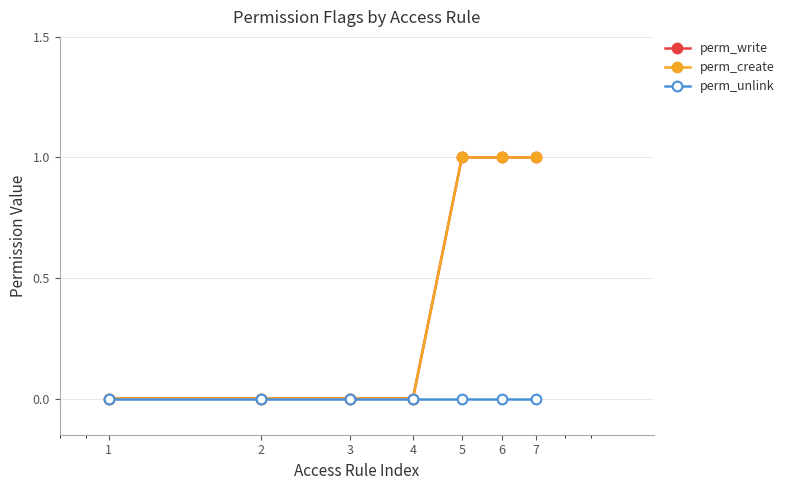

How many distinct data groups are displayed?

3